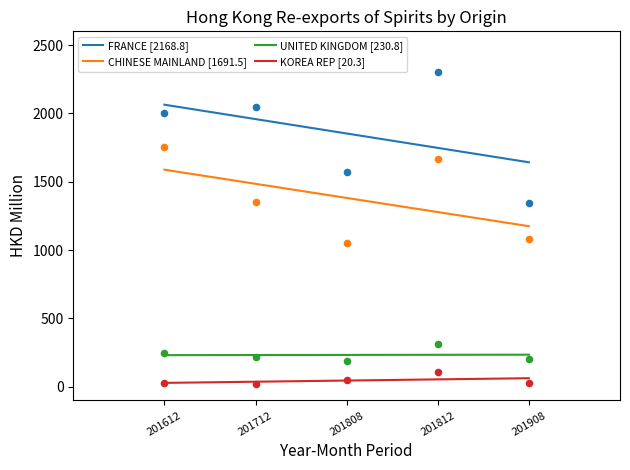

At which category is the sum across all series the highest?

201812